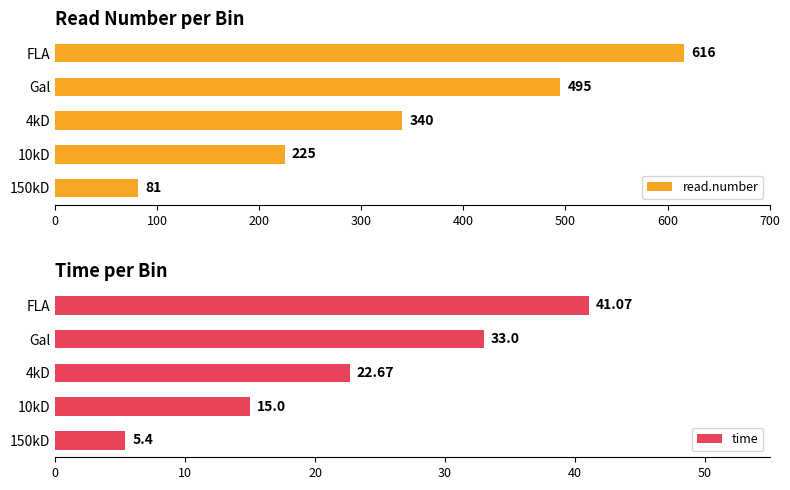

What is the sum of all read.number values?

1757